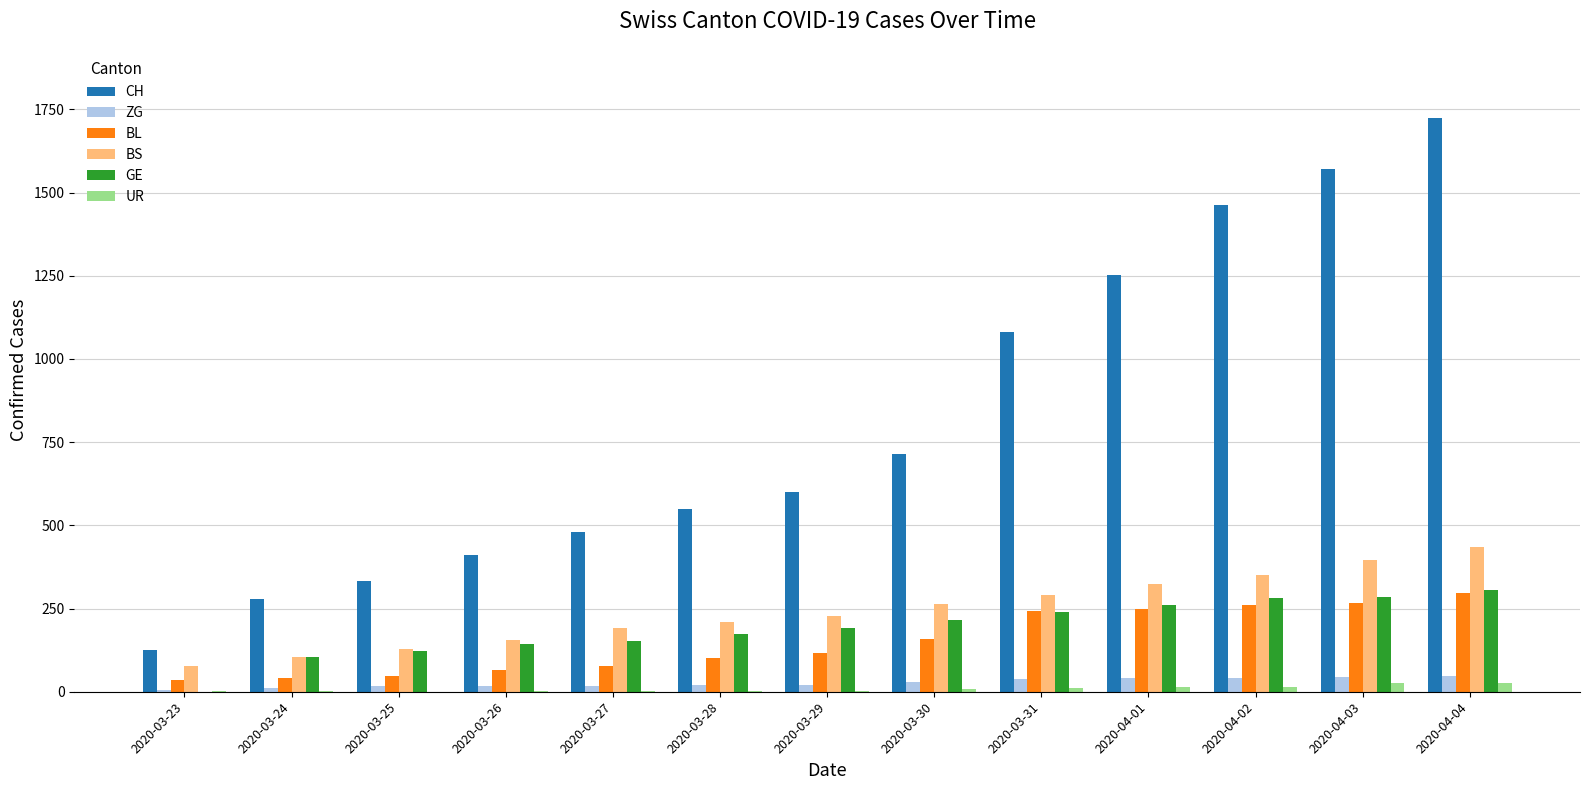

The value of CH at 2020-04-04 is 2681. True or false?

False